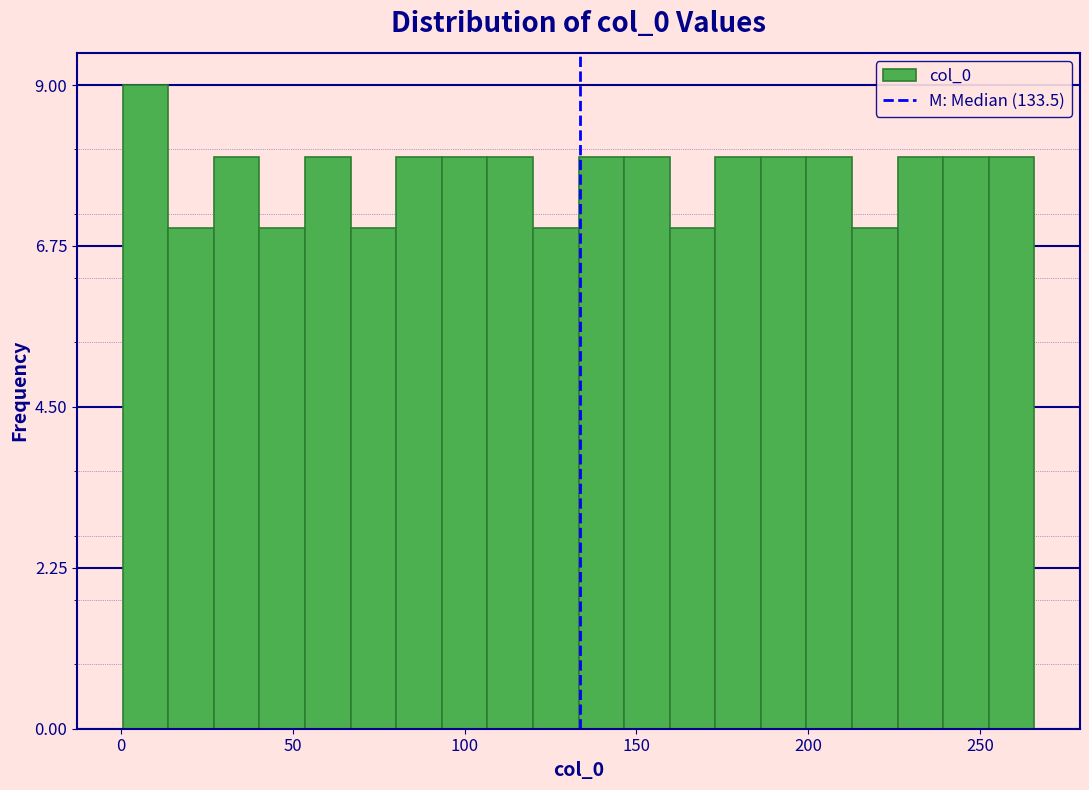

Read against the x-axis, roughly where is the centre of the tallest bar?

5